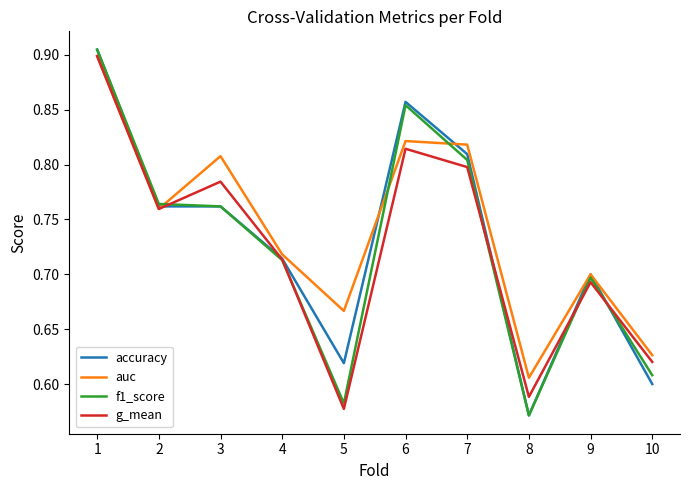

Does the chart display data point markers on the line(s)?

No